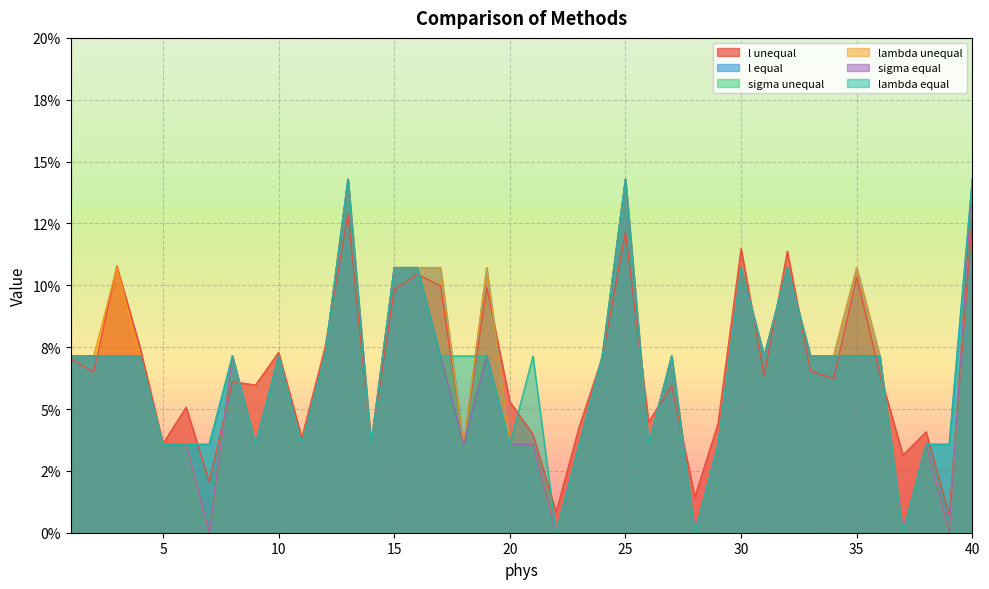

At which category is the sum across all series the highest?

13